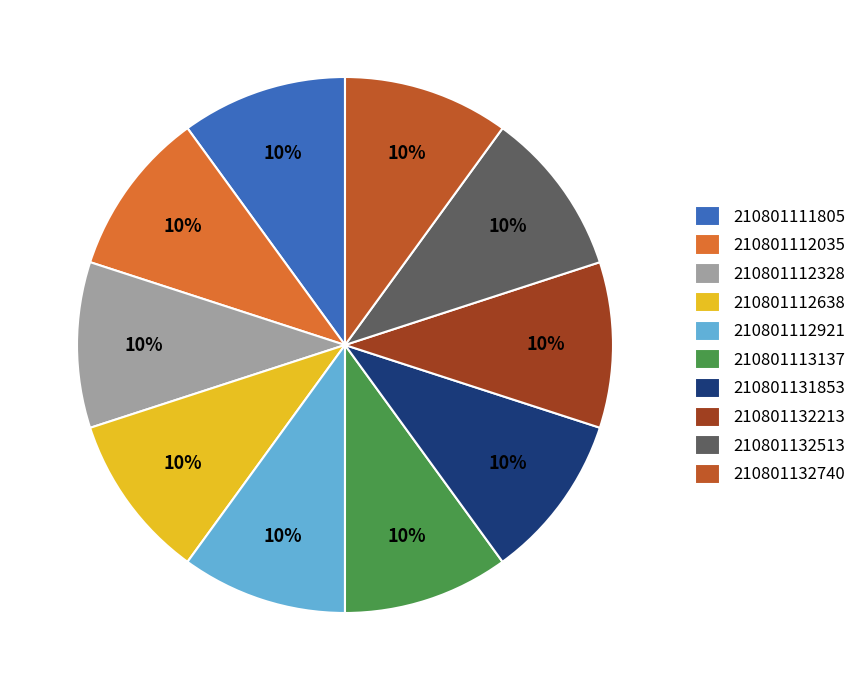

Is the sum of 210801112638 and 210801132740 greater than half?

No